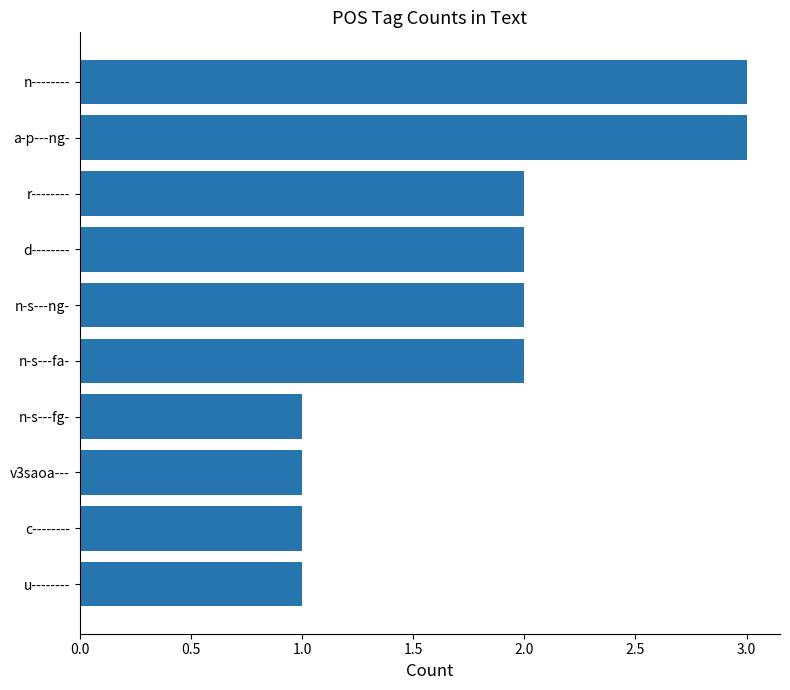

What is the sum of all values?

18